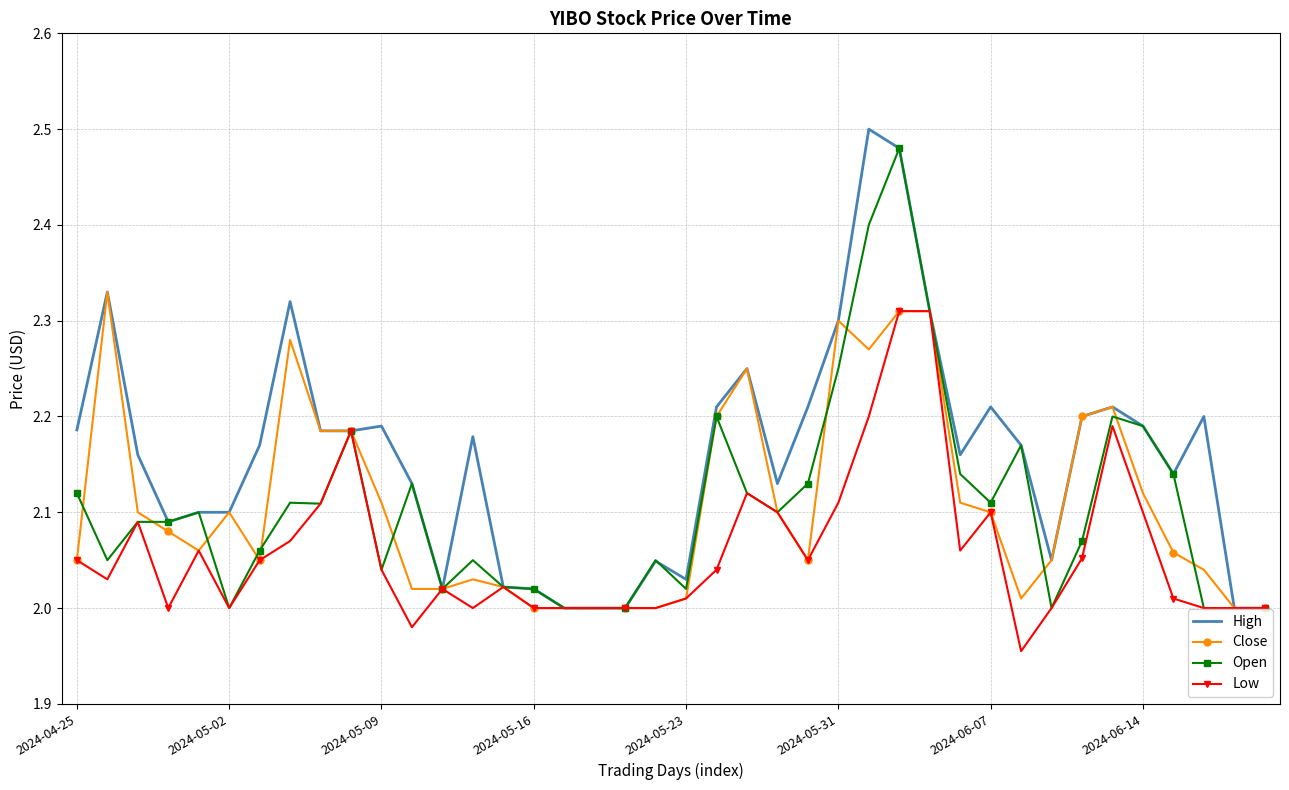

Which series has the largest total across all categories?

High